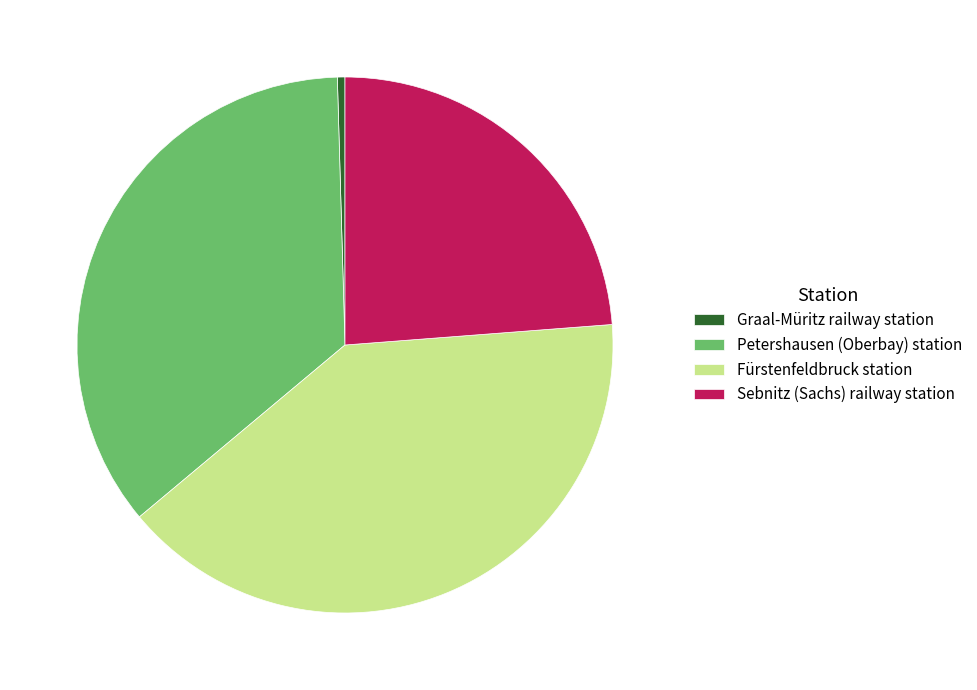

How many slices are in this pie chart?

4